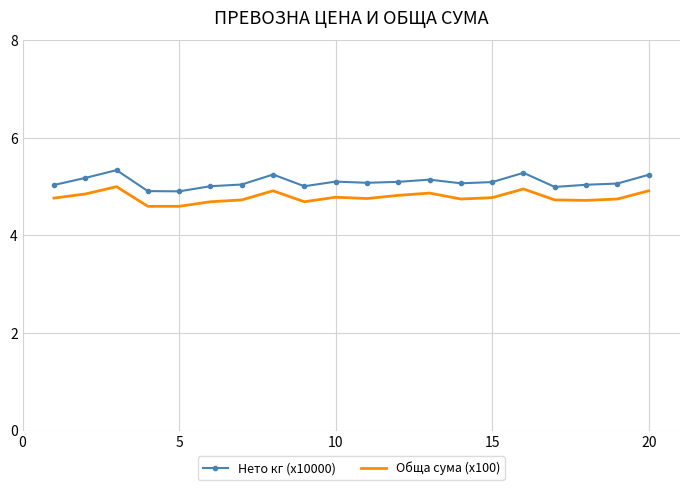

What is the difference between the maximum and minimum values in the Обща сума (x100) series?

0.4